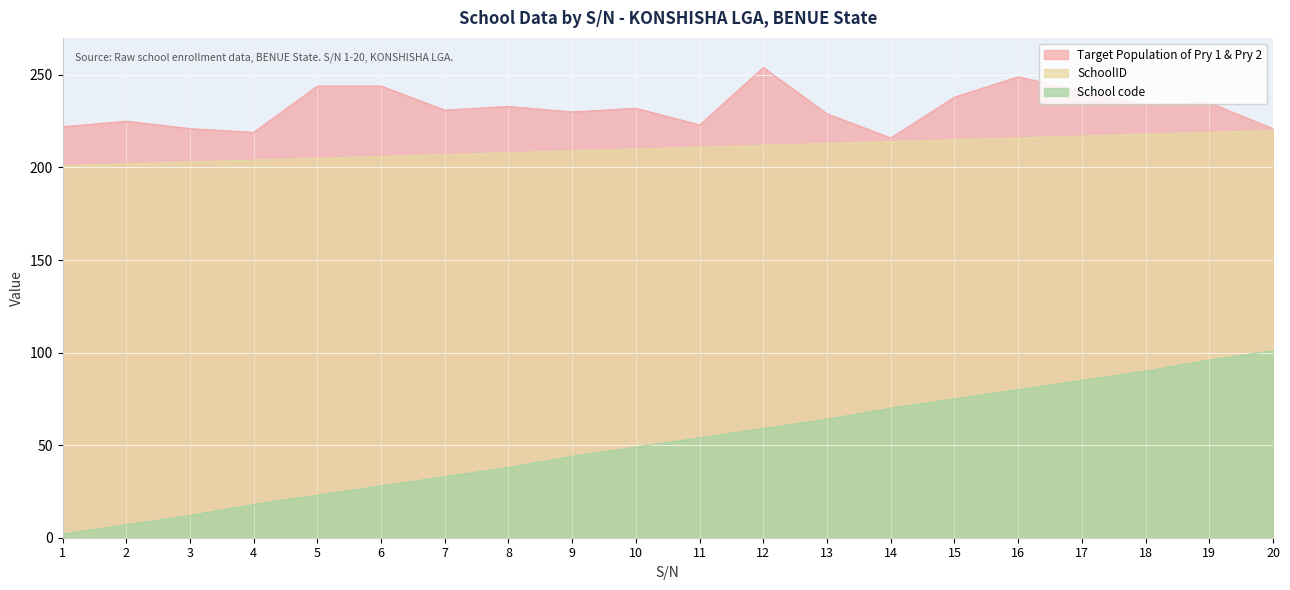

What is the average value of the School code series?

51